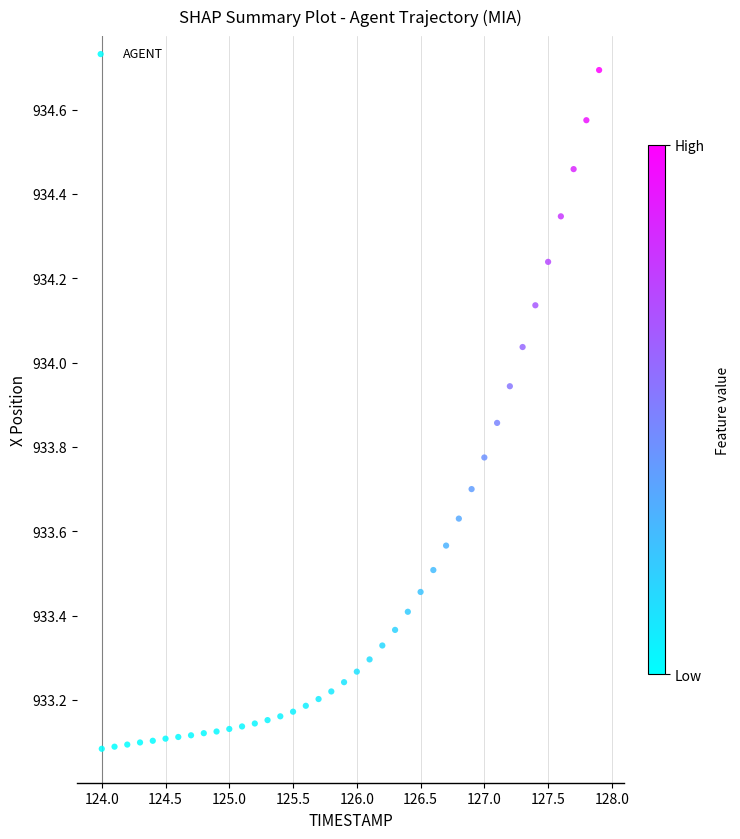

What is the range of X values (max minus min)?

3.9